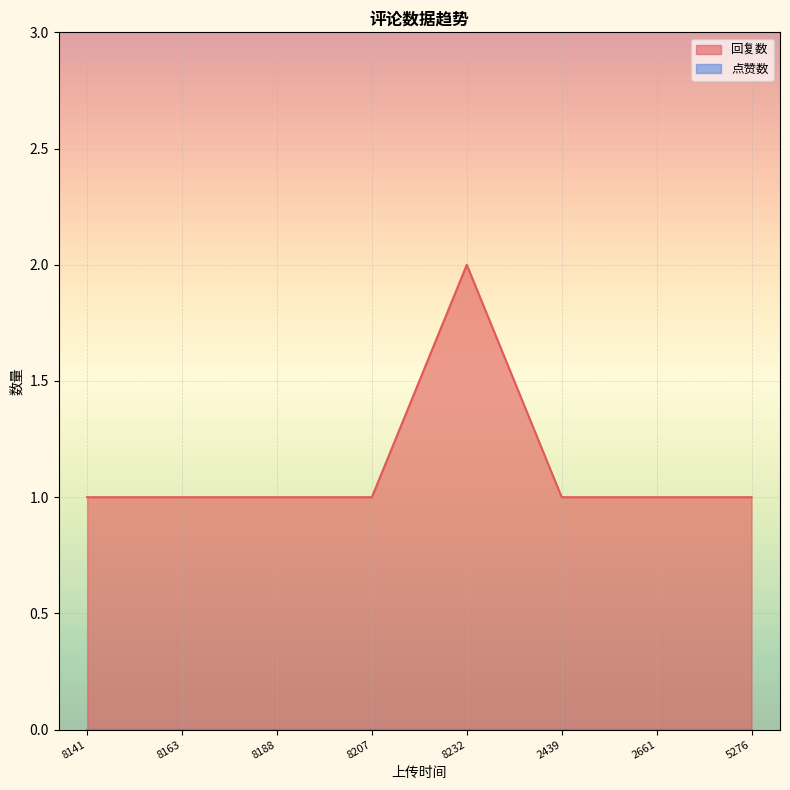

Which label corresponds to the largest value in the chart?

8232